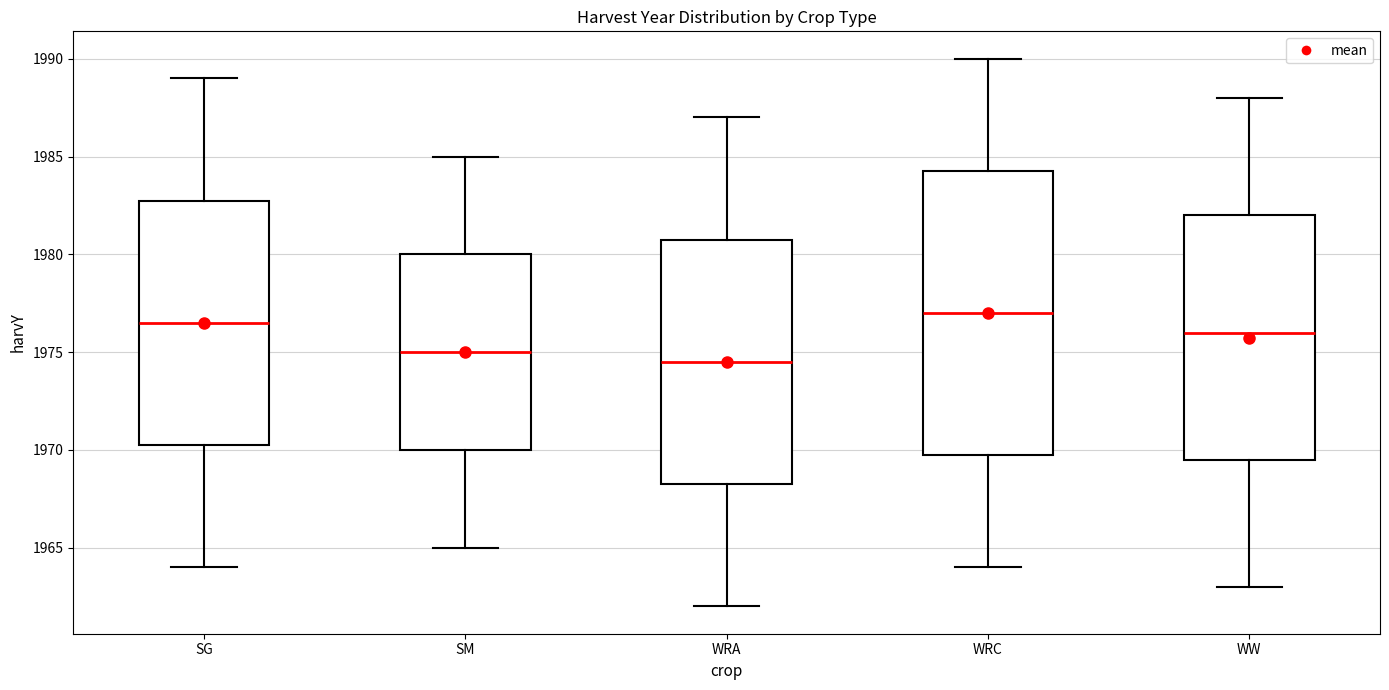

Comparing the boxes themselves (not the whiskers), which one is the tallest?

WRC